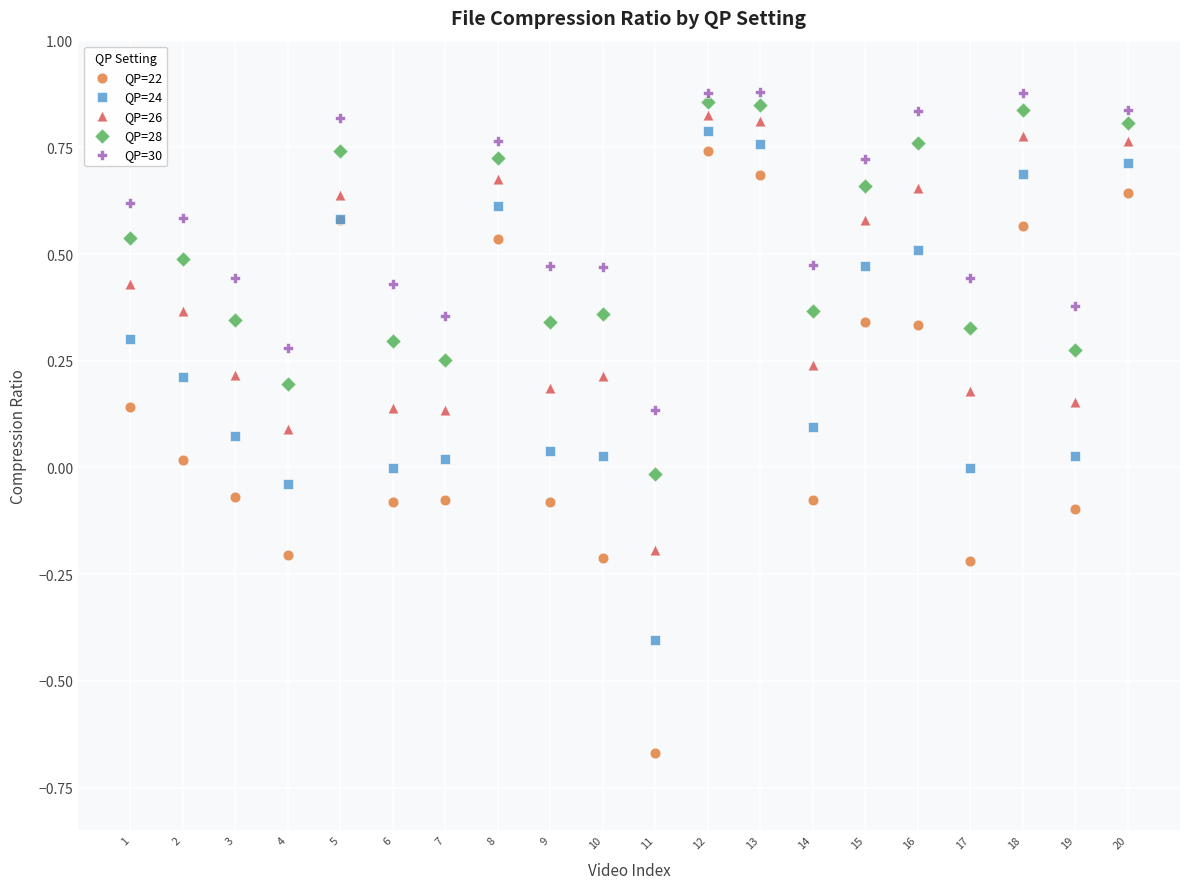

Which series reaches the maximum Y coordinate?

QP=30